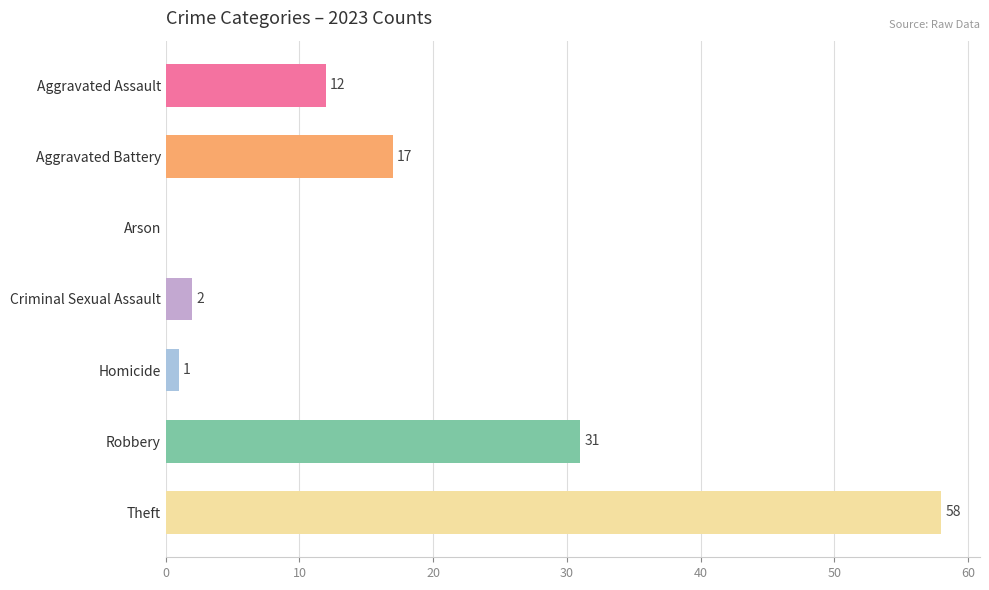

Count the number of data series in this chart.

1